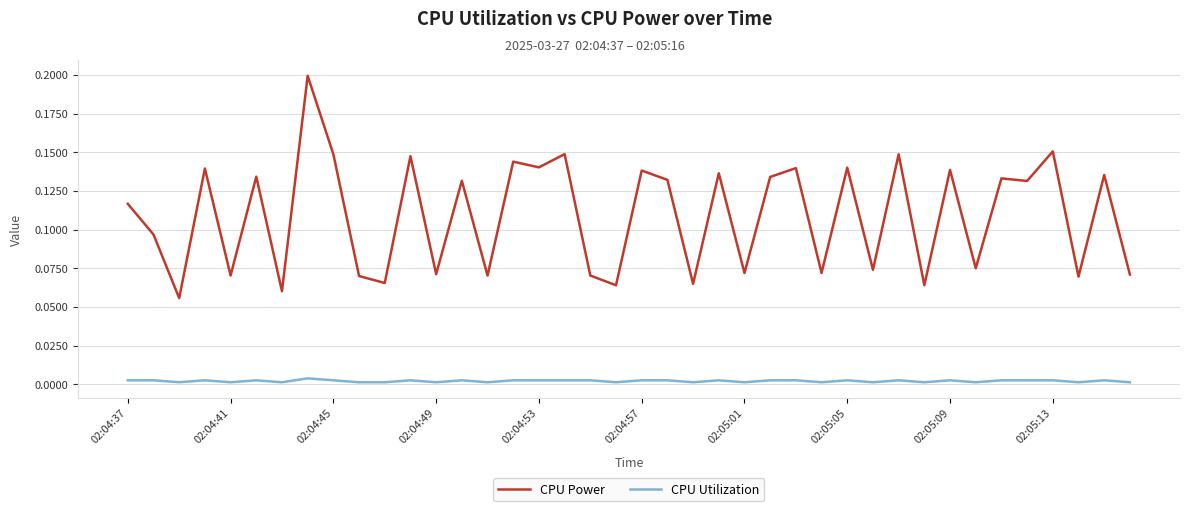

Which series has the largest range (max minus min)?

CPU Power